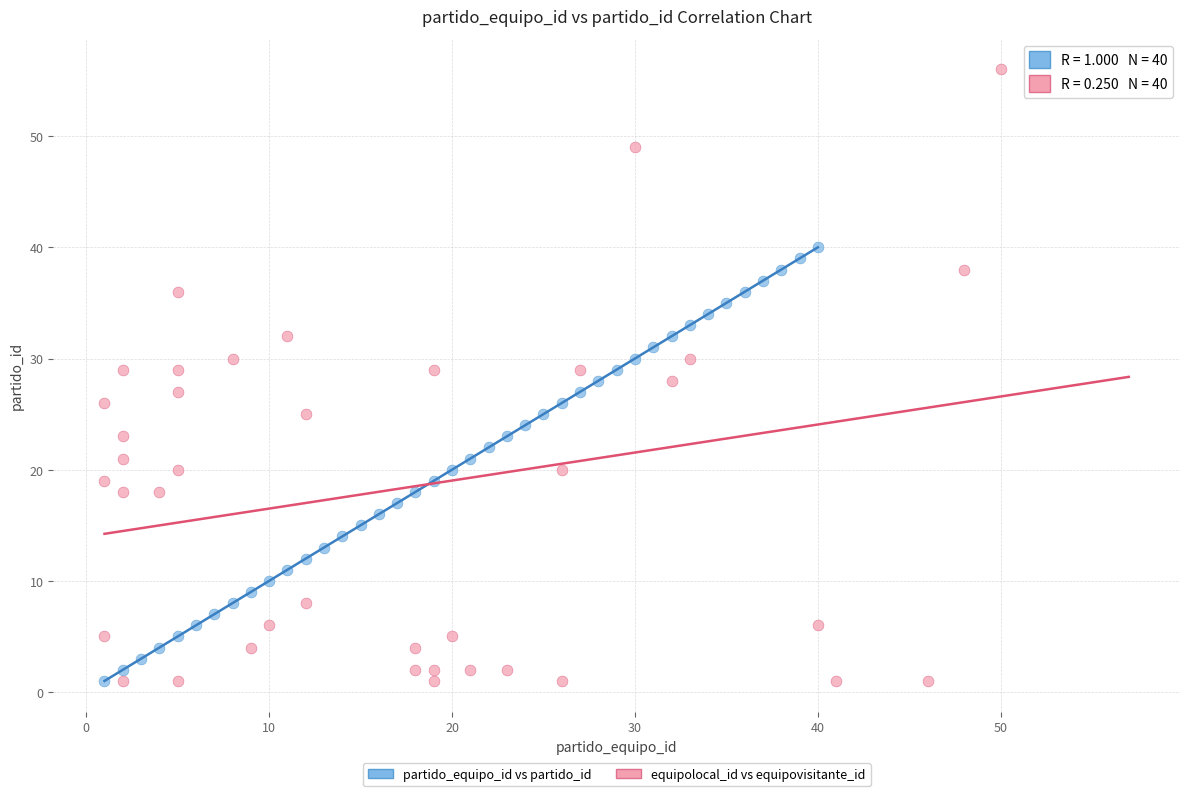

Which series reaches the maximum Y coordinate?

equipolocal_id vs equipovisitante_id